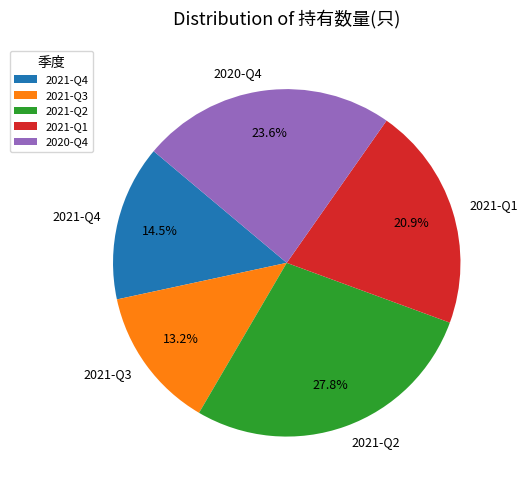

What percentage do 2021-Q2 and 2021-Q1 together represent?

48.7%